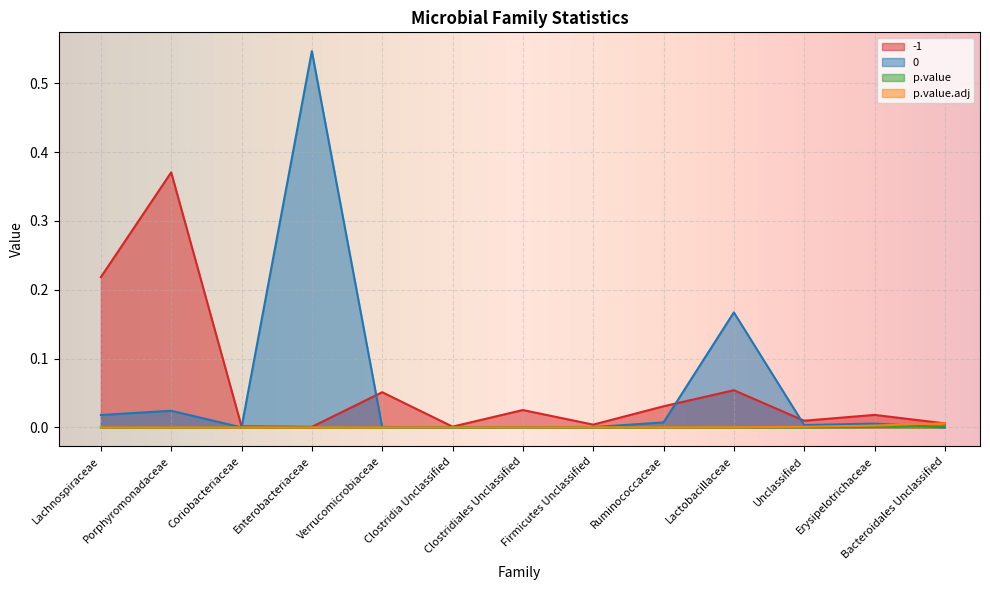

At which category is the sum across all series the highest?

Enterobacteriaceae